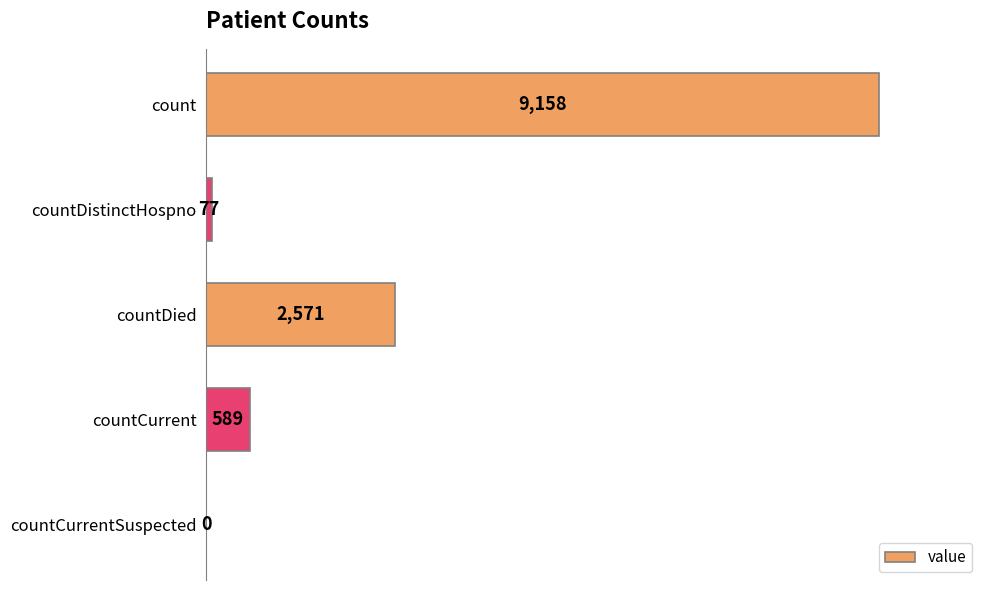

Reading bottom to top, what are all the values shown in this chart?

countCurrentSuspected=0	countCurrent=589	countDied=2571	countDistinctHospno=77	count=9158